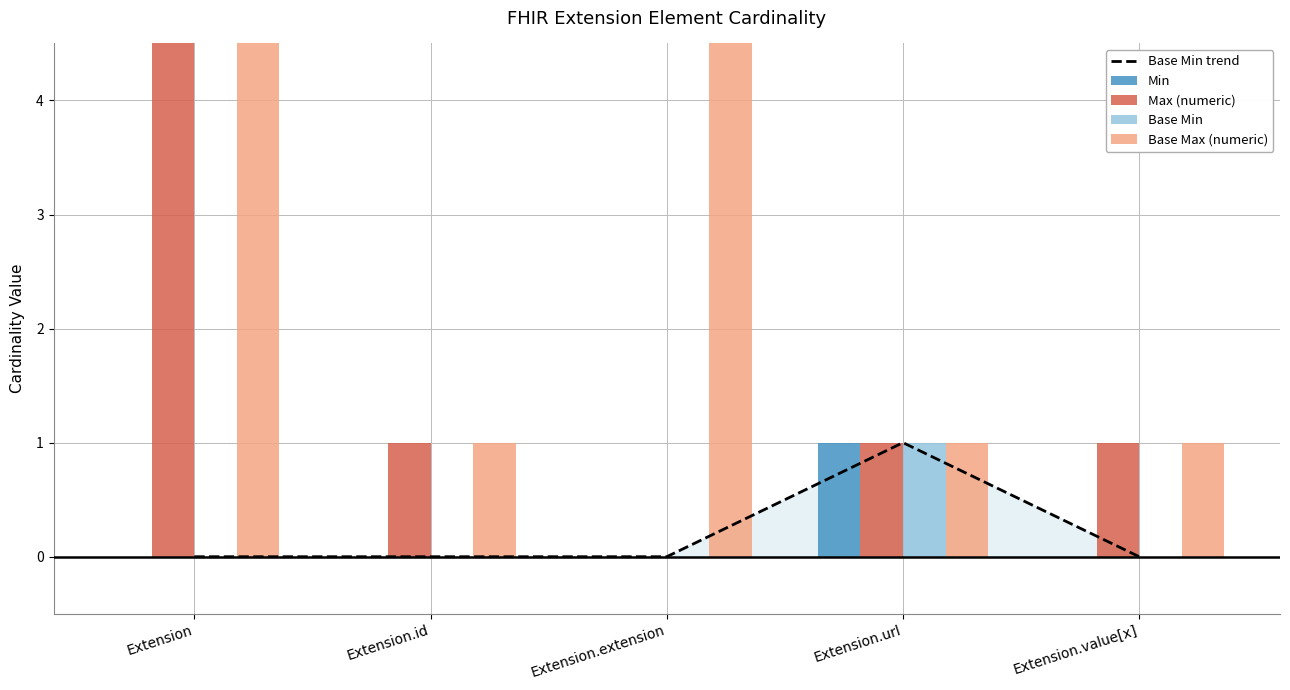

What is the sum of all Base Max (numeric) values?

2001